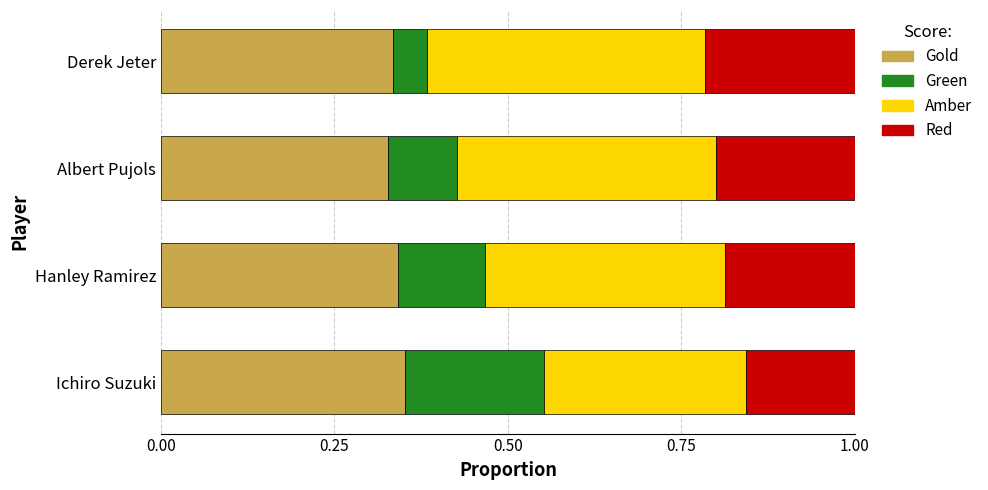

True or false: Gold has a value of 0.5 at Hanley Ramirez.

False